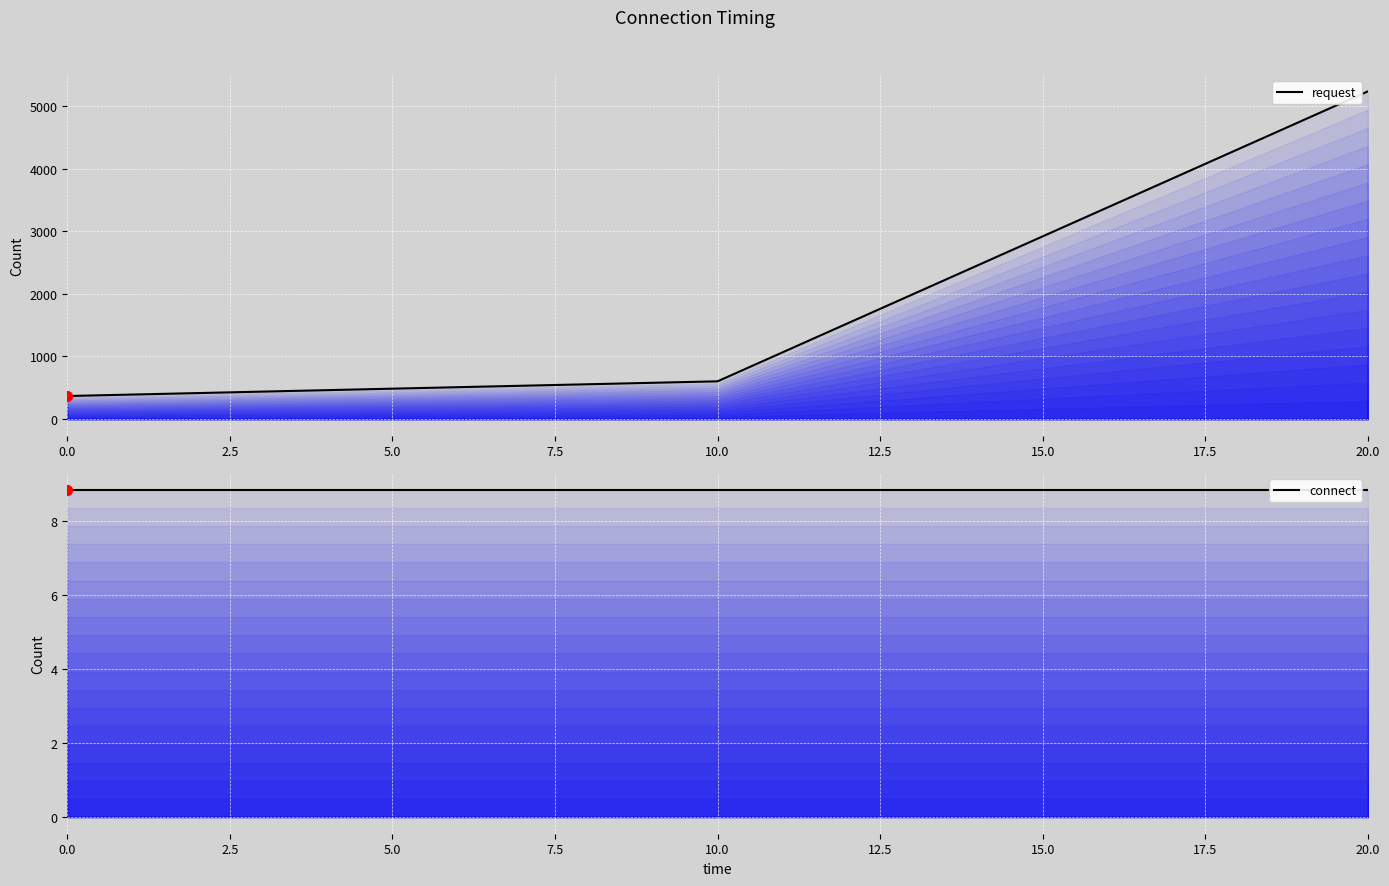

Which series has the largest Y range (max minus min)?

request